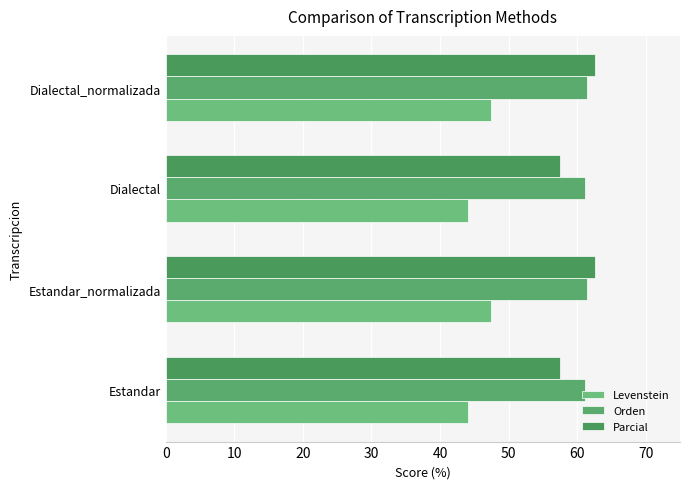

What is the minimum value shown in the chart?

44.1